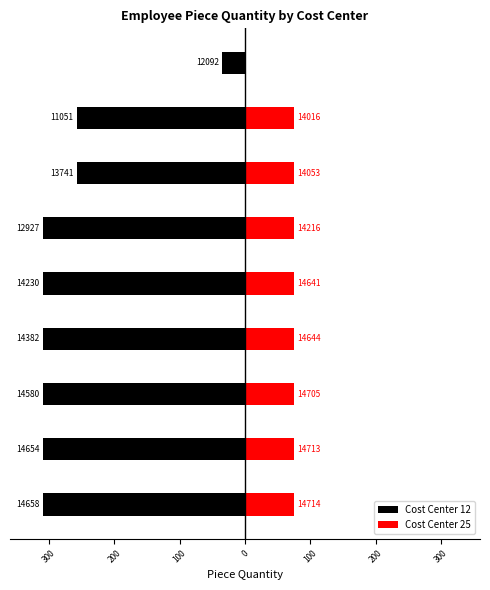

What are all the series names shown in the legend?

Cost Center 12, Cost Center 25